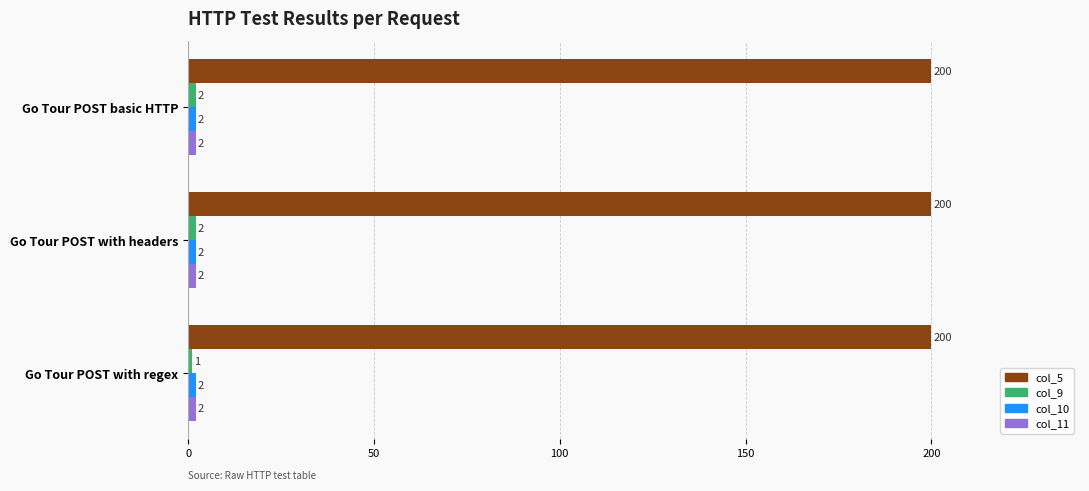

What is the maximum value for col_5?

200